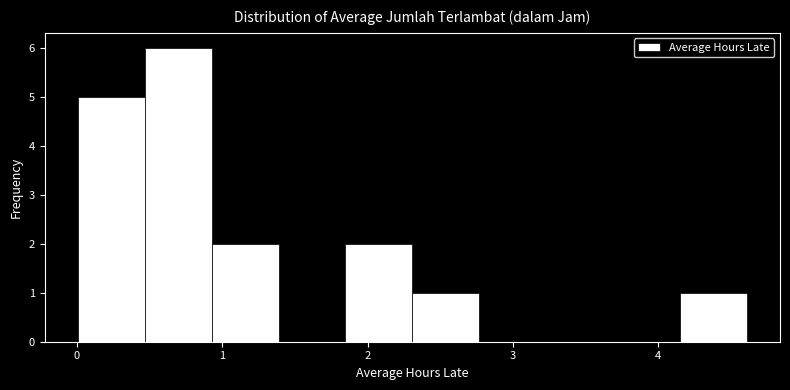

Reading left to right, list every bar in this chart as the range it spans on the x-axis followed by its height. Neither the bar edges nor the heights are printed on the chart, so give them approximately, as read against the axes.

0.0 to 0.5: 5
0.5 to 0.9: 6
0.9 to 1.4: 2
1.4 to 1.8: 0
1.8 to 2.3: 2
2.3 to 2.8: 1
2.8 to 3.2: 0
3.2 to 3.7: 0
3.7 to 4.1: 0
4.1 to 4.6: 1